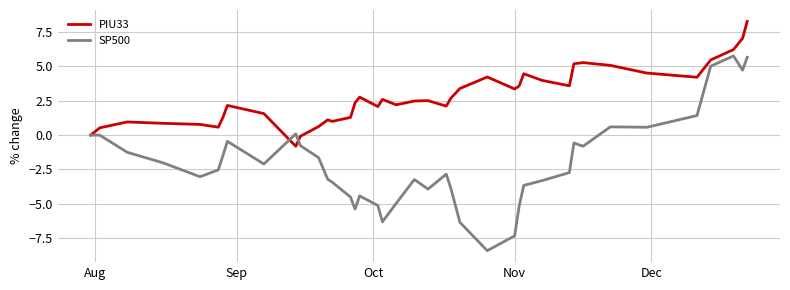

Which series has the largest total across all categories?

PIU33